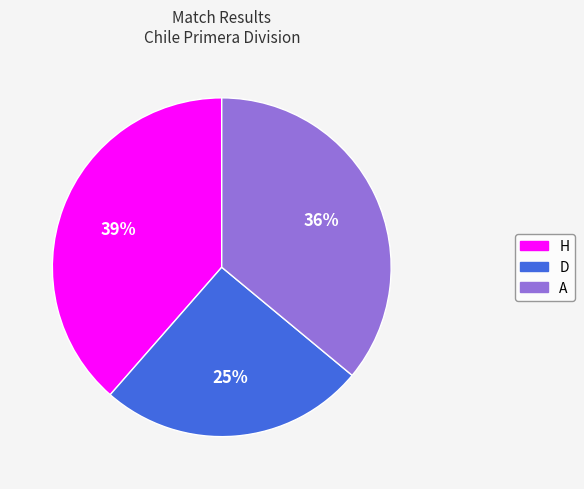

Is the sum of H and A greater than half?

Yes